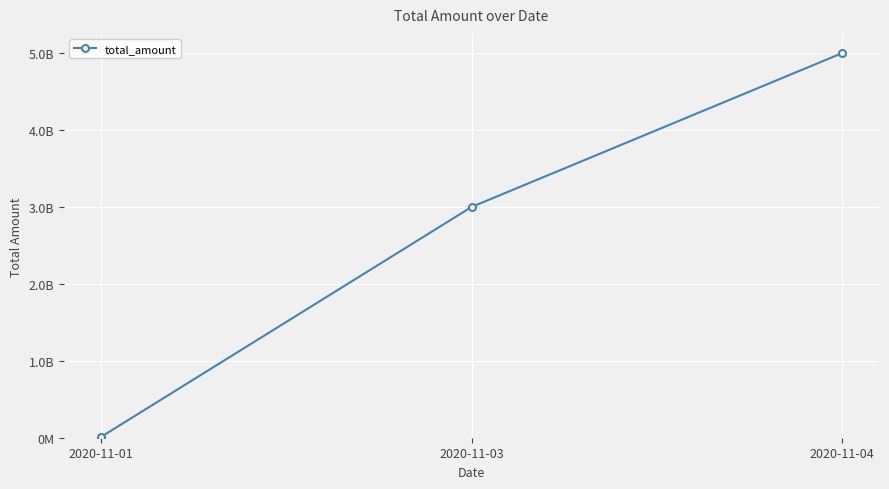

At which label is the value closest to 2505000000?

2020-11-03